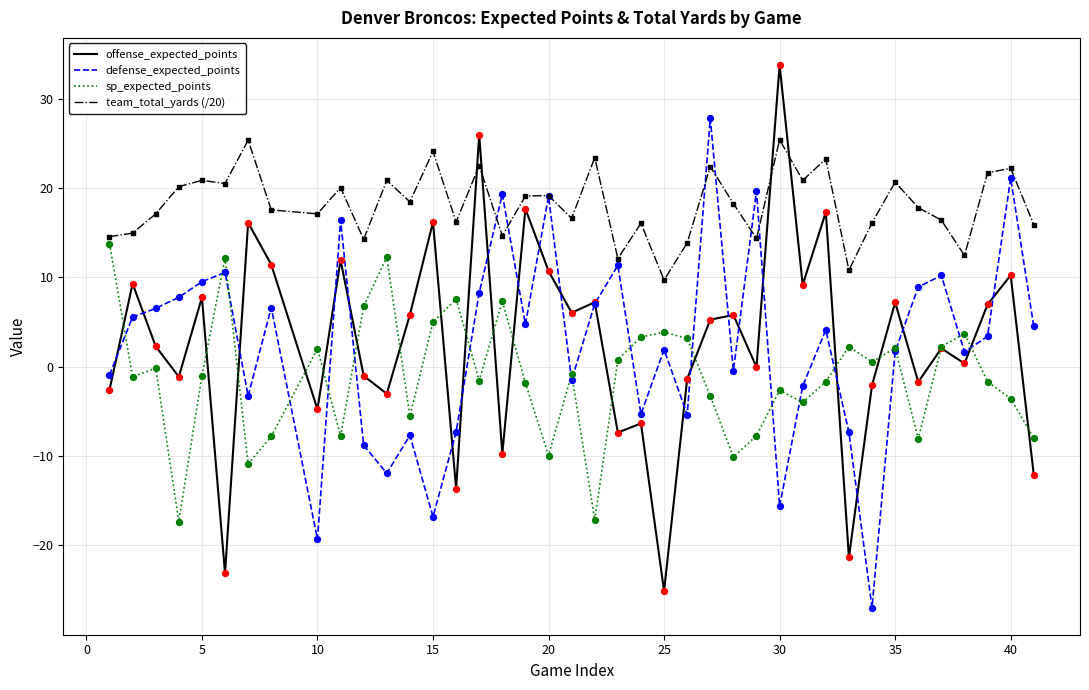

Which series ends up on top after the final intersection of team_total_yards (/20) and offense_expected_points?

team_total_yards (/20)